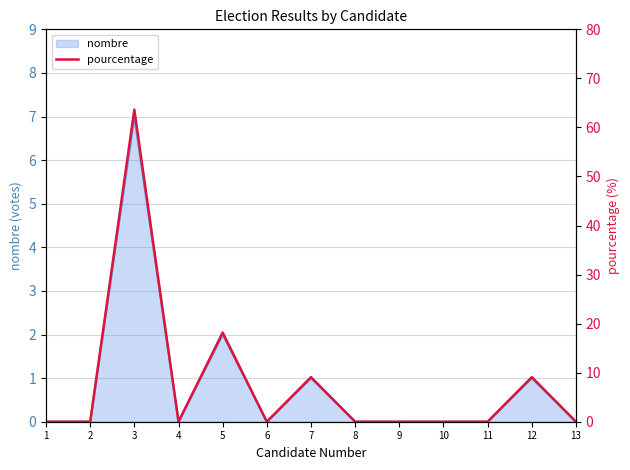

What is the maximum value shown in the chart?

63.6